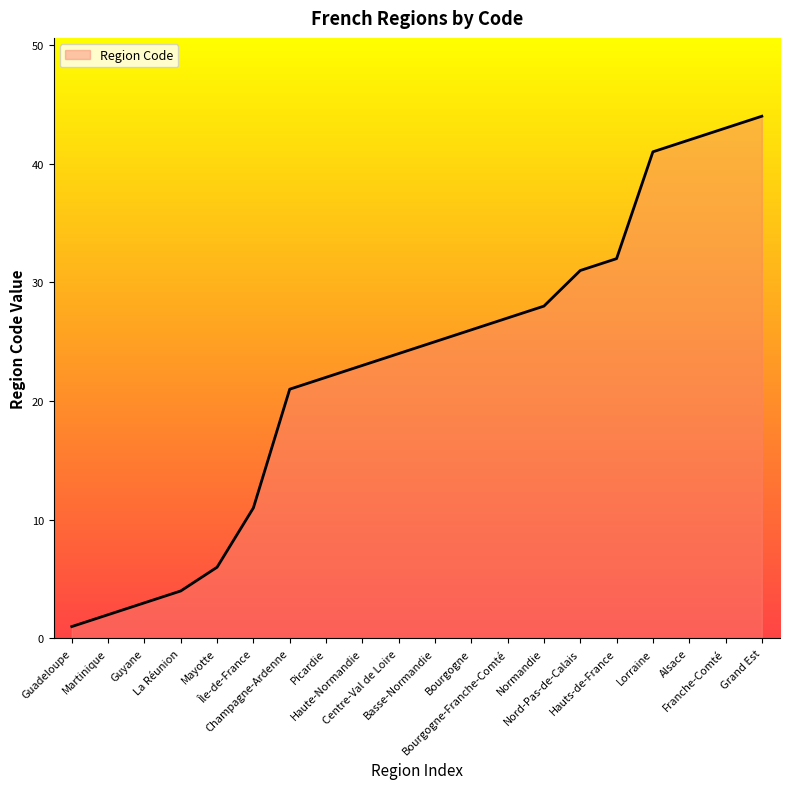

Rank the categories by value from lowest to highest.

Guadeloupe, Martinique, Guyane, La Réunion, Mayotte, Île-de-France, Champagne-Ardenne, Picardie, Haute-Normandie, Centre-Val de Loire, Basse-Normandie, Bourgogne, Bourgogne-Franche-Comté, Normandie, Nord-Pas-de-Calais, Hauts-de-France, Lorraine, Alsace, Franche-Comté, Grand Est